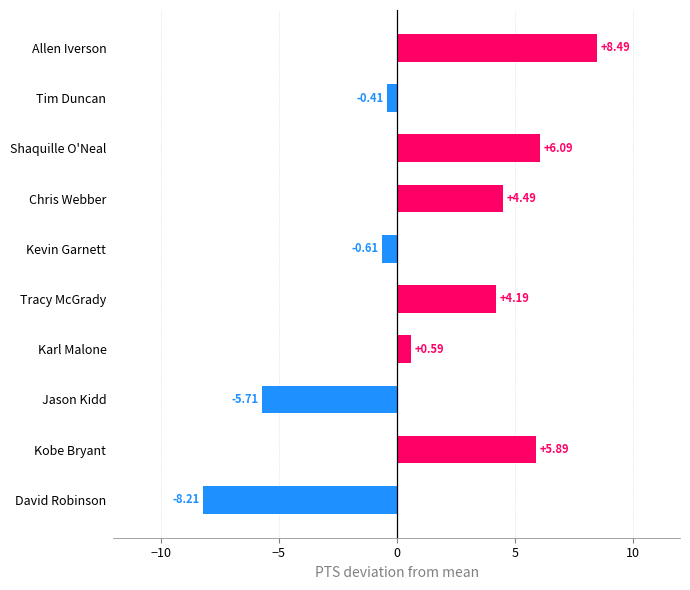

Which has a higher value, Kobe Bryant or Kevin Garnett?

Kobe Bryant